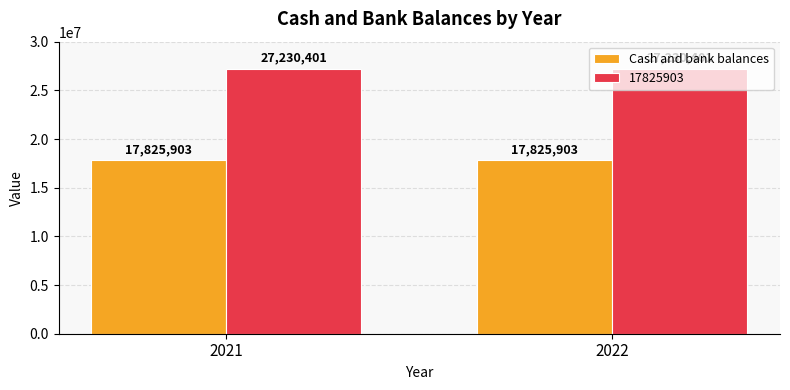

Read the 17825903 value at 2022.

27230401